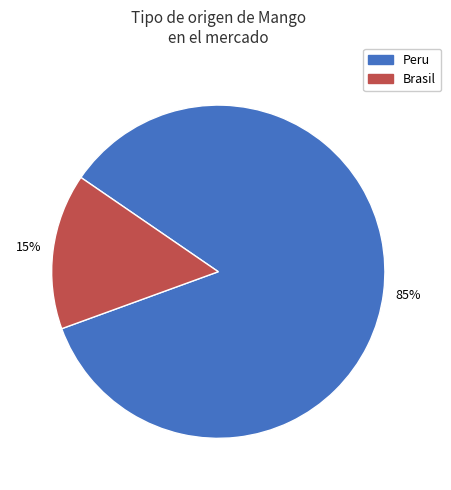

To the nearest percent, what is the average slice percentage?

50%